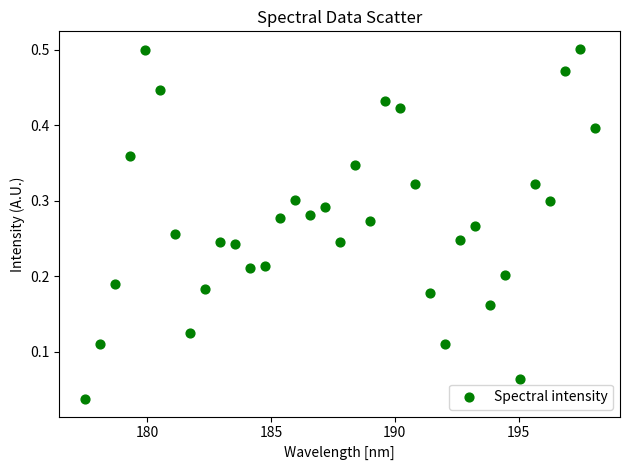

What is the range of X values (max minus min)?

20.6